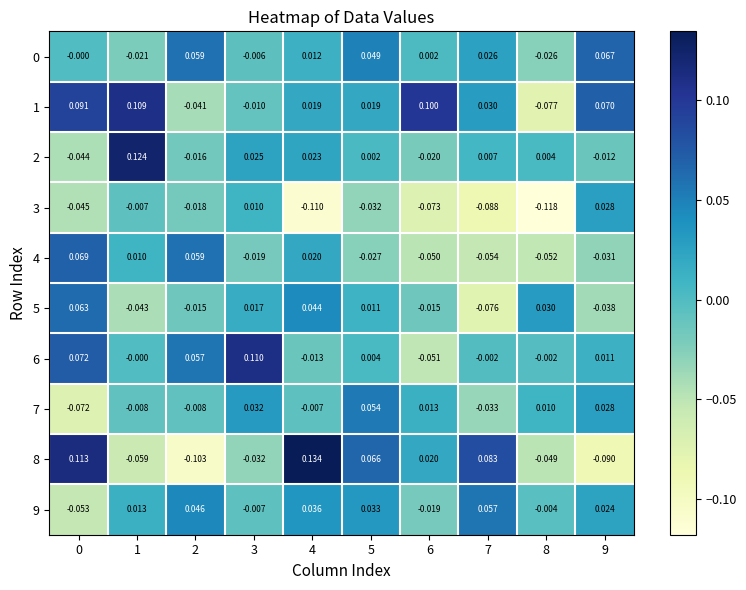

At which category does the chart reach its peak across all series?

4